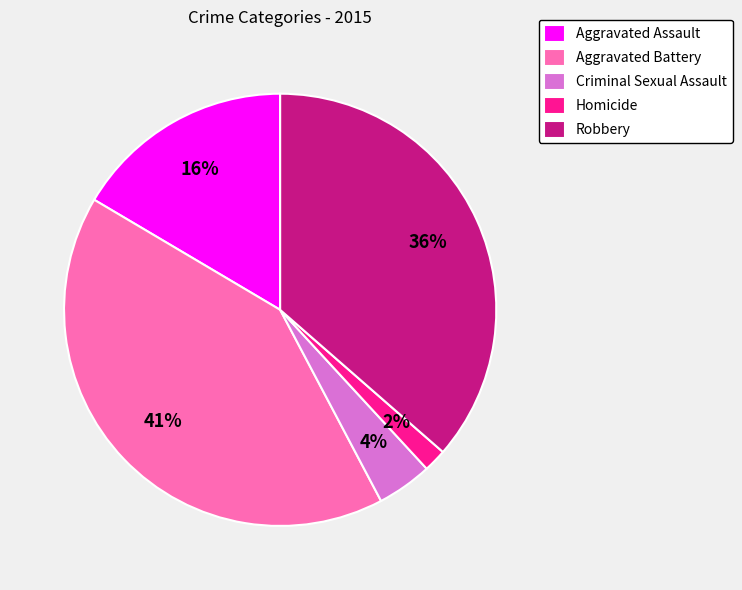

Between Robbery and Aggravated Assault, which is larger?

Robbery